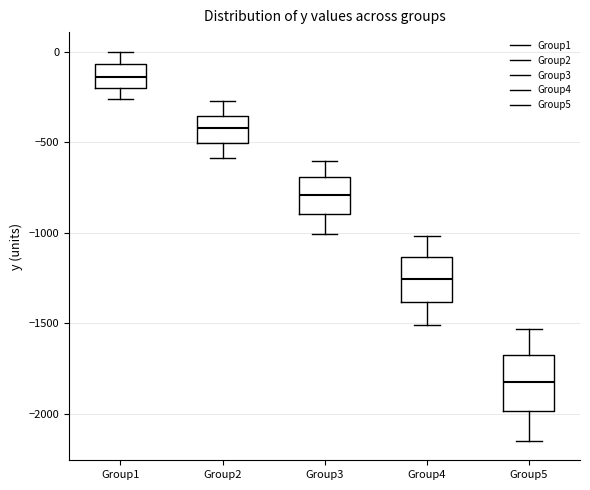

Reading left to right, read every box against the y-axis: the position of its median line, the range the box covers, and the ends of its whiskers. The values are not printed on the chart, so give them approximately, as read against the axis.

Group1: median -150, box -200 to -50, whiskers -250 to 0
Group2: median -400, box -500 to -350, whiskers -600 to -250
Group3: median -800, box -900 to -700, whiskers -1000 to -600
Group4: median -1250, box -1400 to -1150, whiskers -1500 to -1000
Group5: median -1850, box -2000 to -1650, whiskers -2150 to -1550